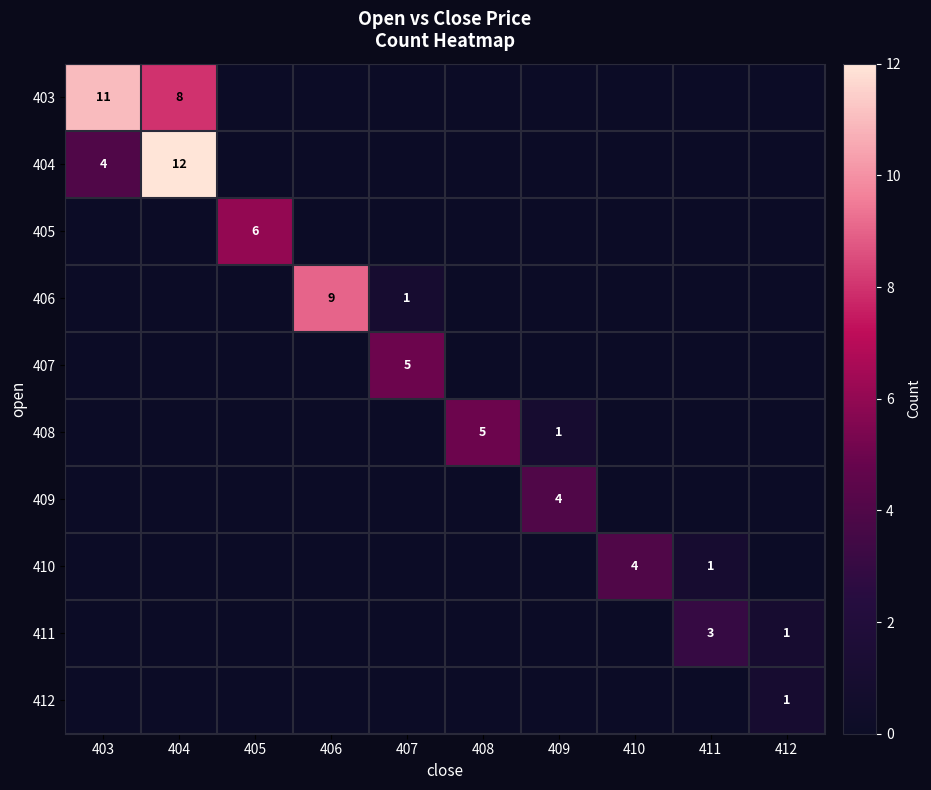

What is the difference between the highest and lowest values at 406?

9